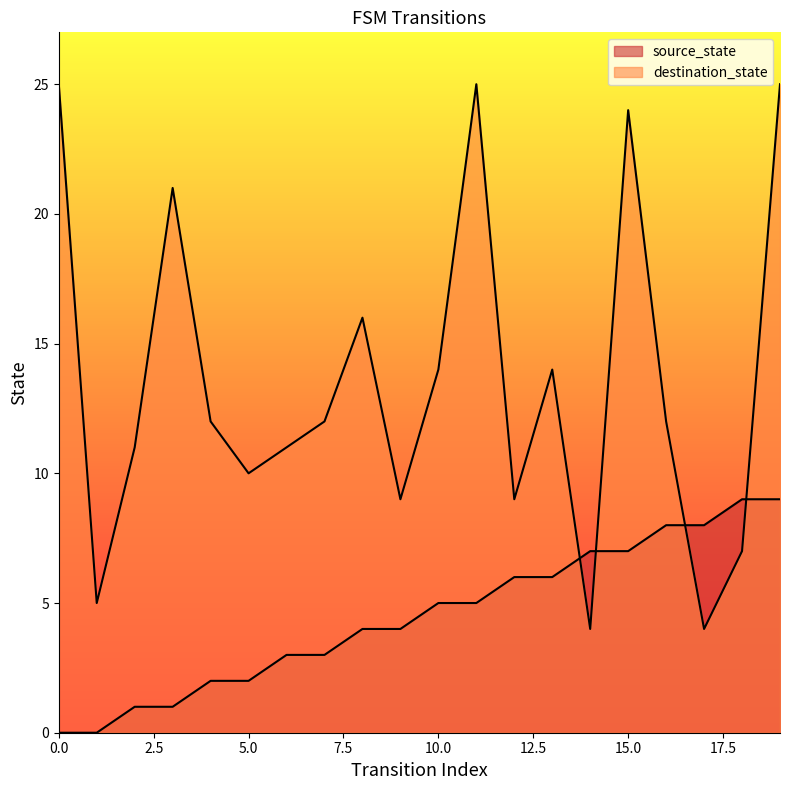

What is the approximate value of destination_state at 9?

9